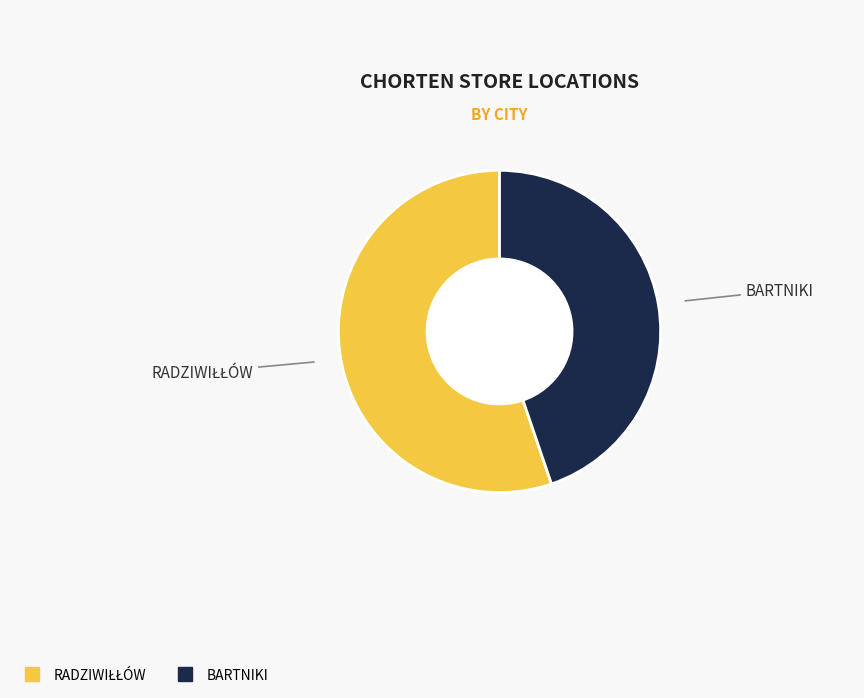

The BARTNIKI slice represents 45% of the pie. True or false?

True